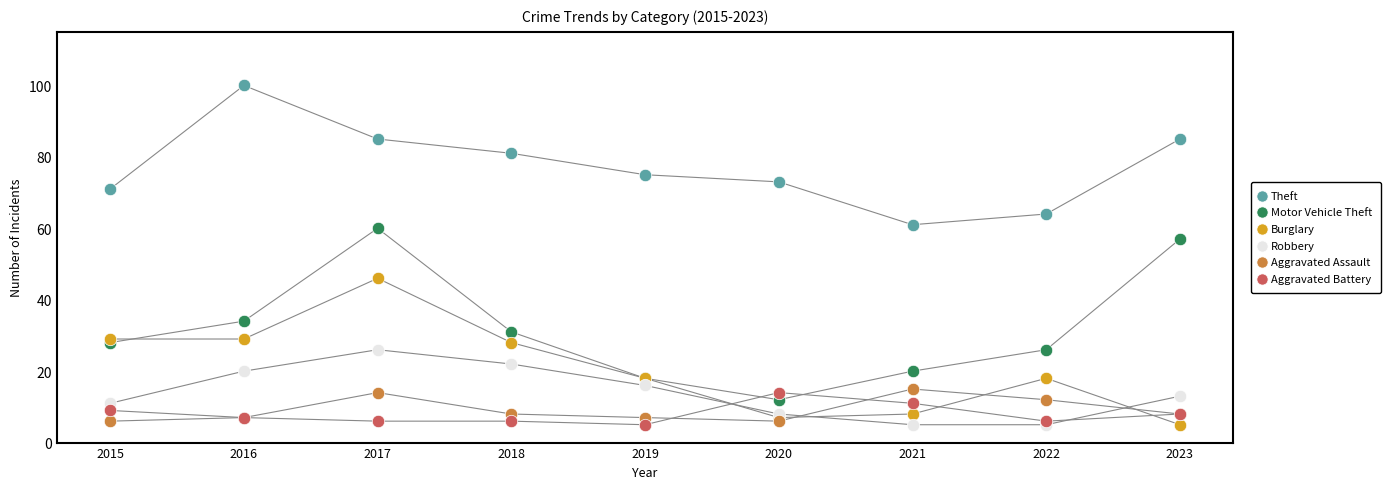

Which series contains the highest Y value?

Theft